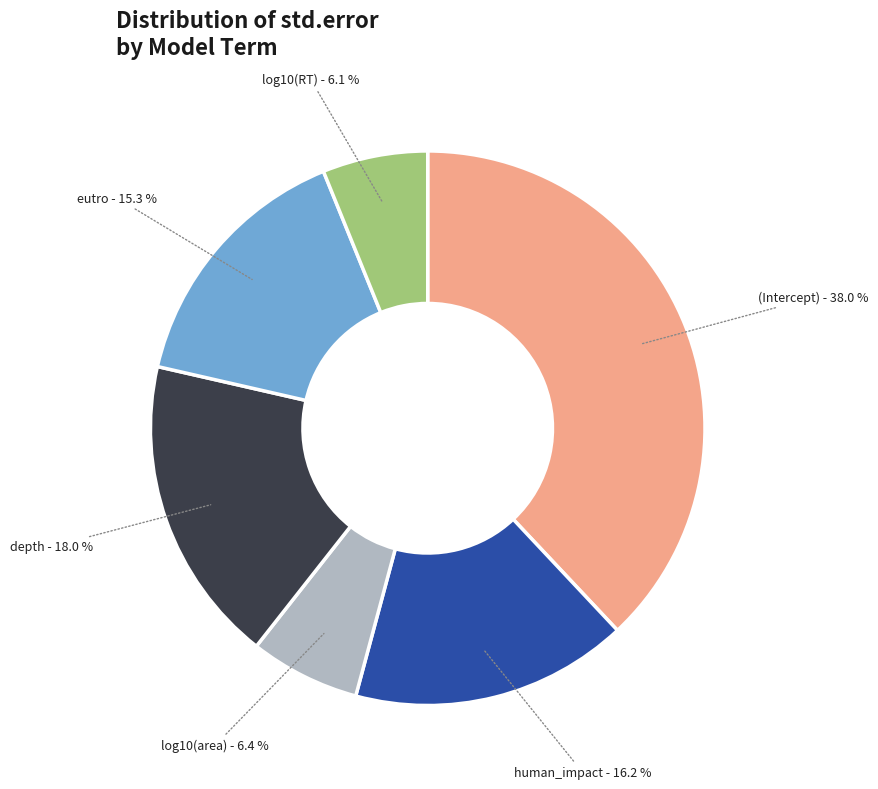

To the nearest percent, what is the difference between the log10(area) and eutro slice percentages?

9%